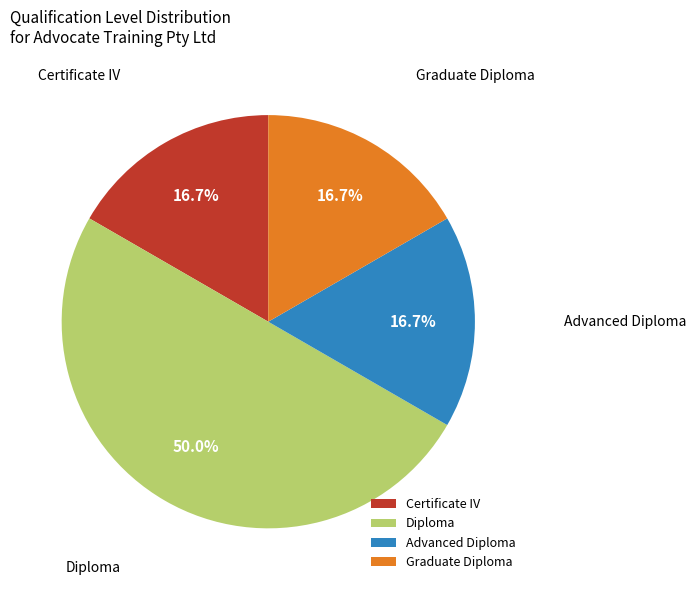

Does Graduate Diploma represent more than half of the total?

No